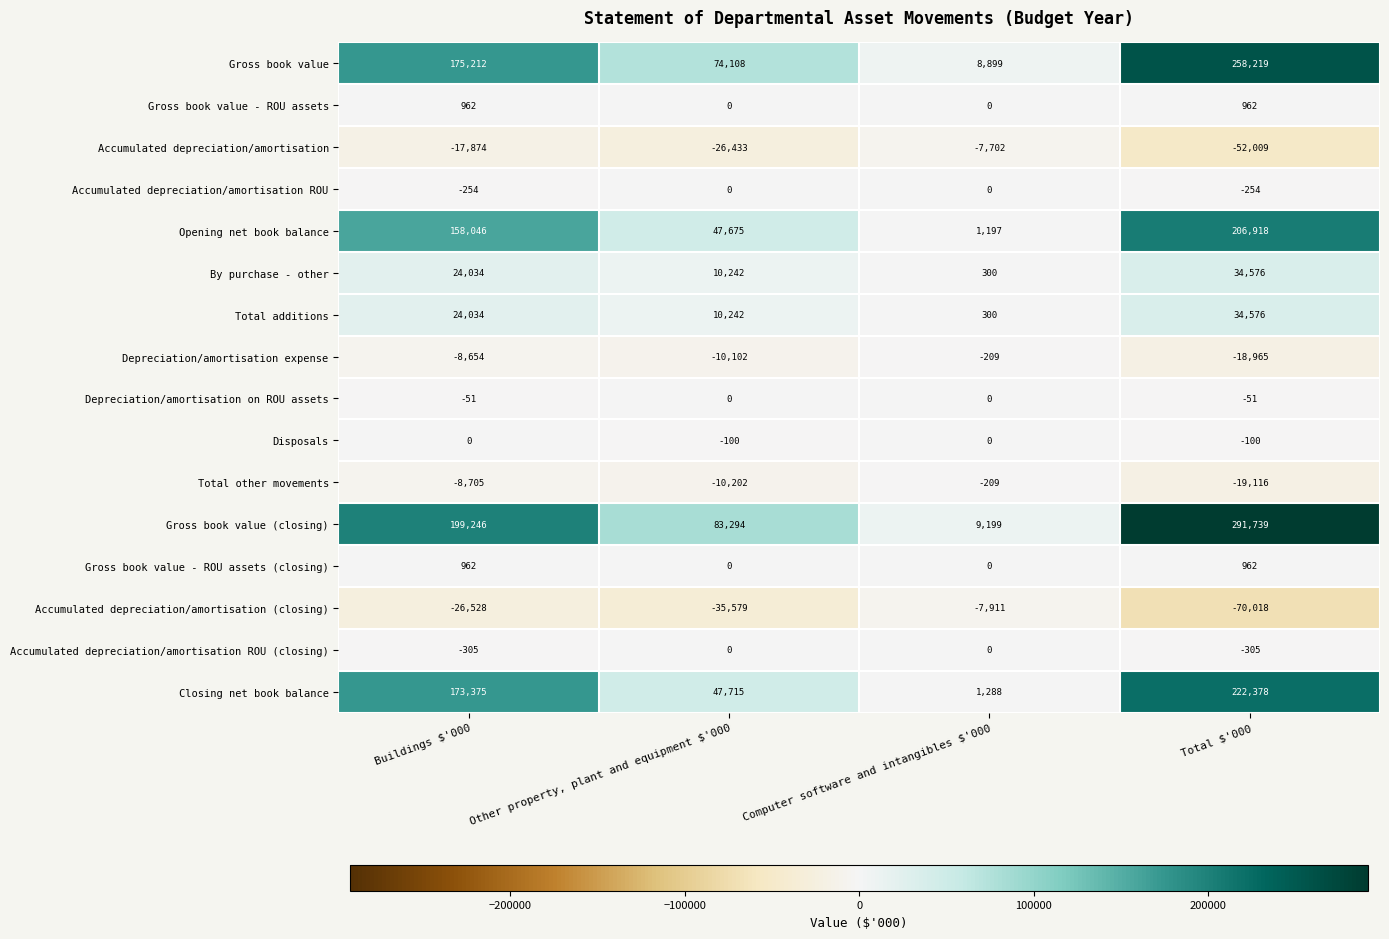

Which series has the largest range (max minus min)?

Gross book value (closing)